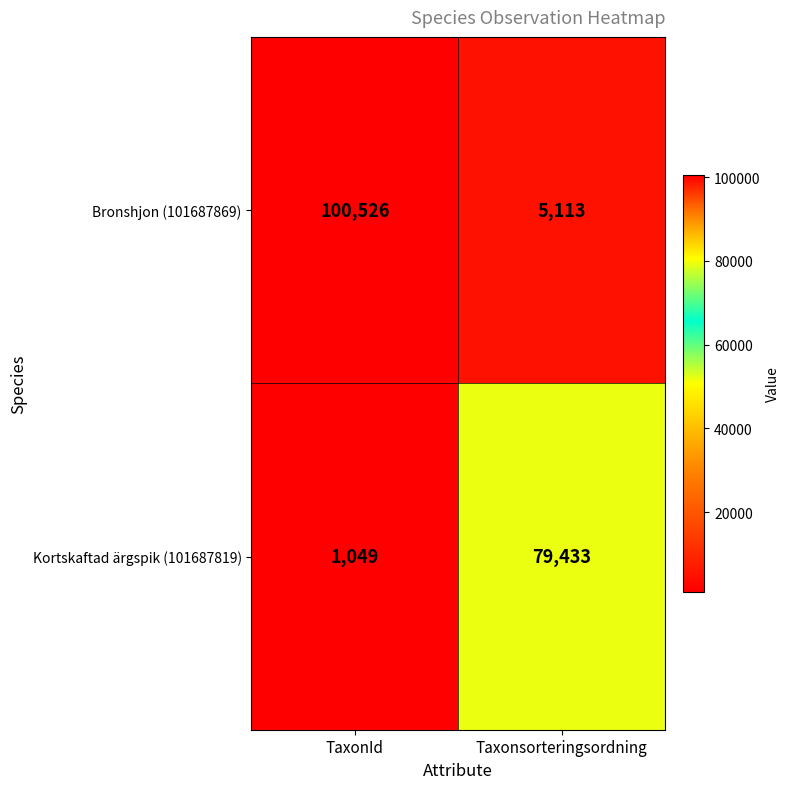

Which series has the largest total across all categories?

Bronshjon (101687869)